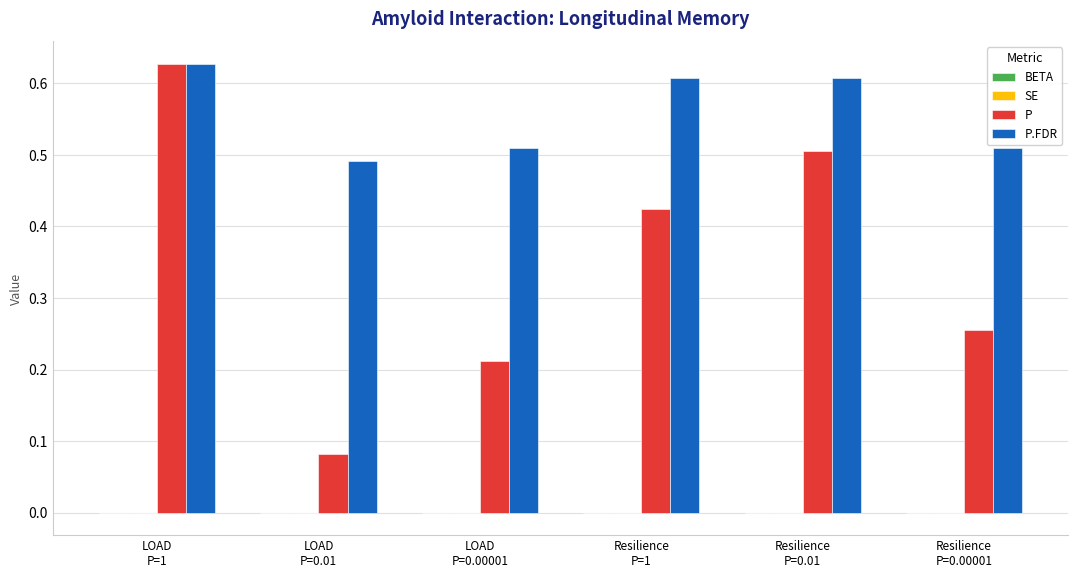

Which series has the largest total across all categories?

P.FDR